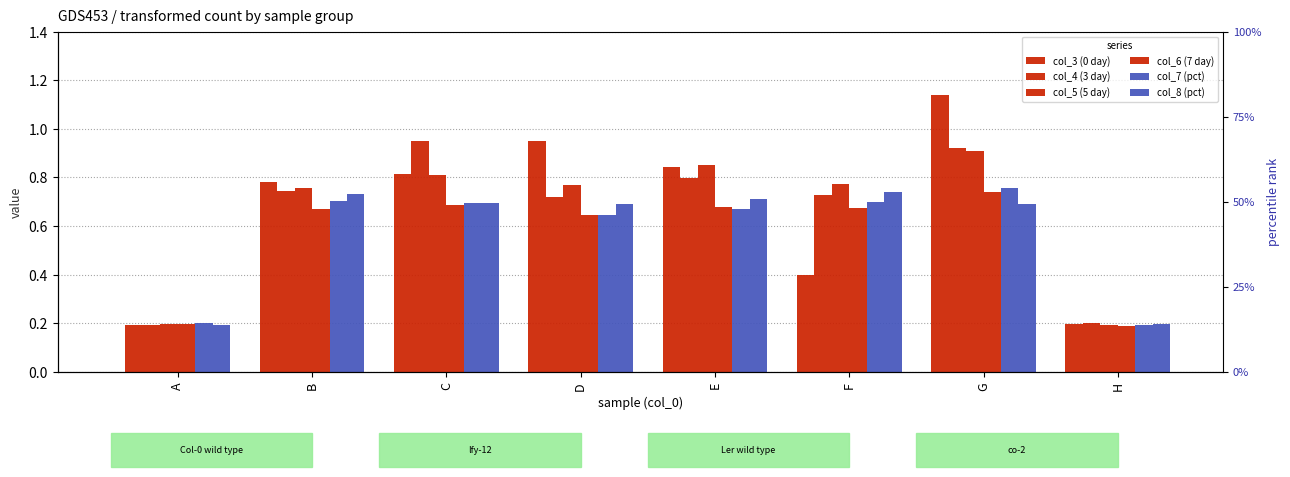

What is the maximum value for col_5 (5 day)?

0.9